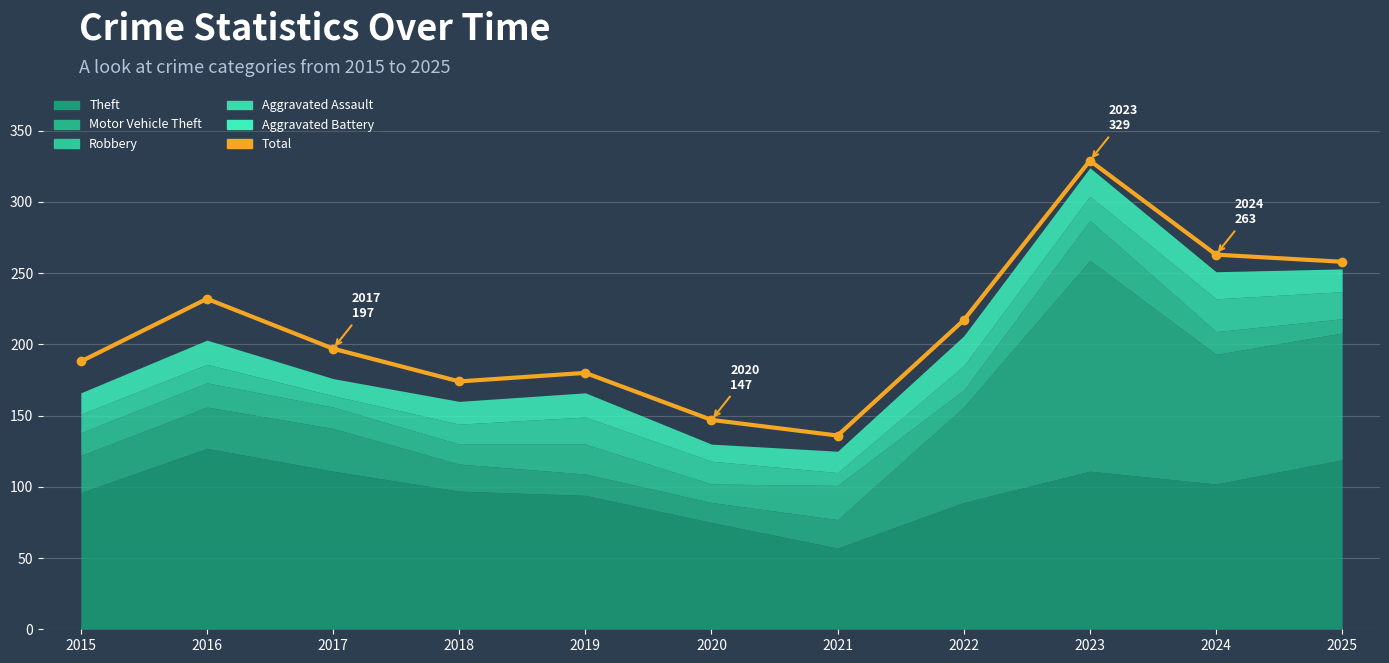

Where is the data nearest to the value 232?

2016